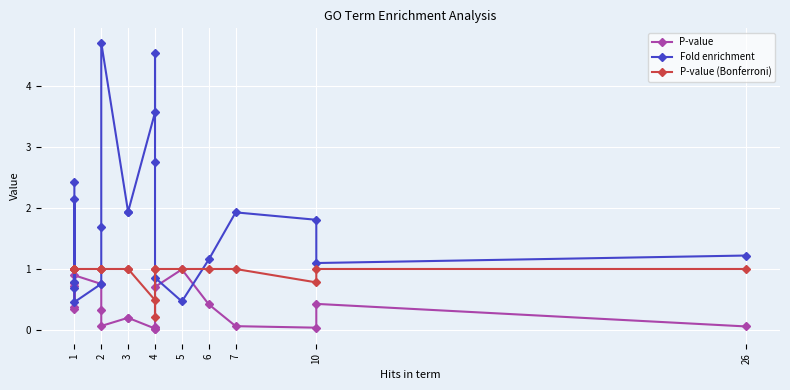

Reading right to left, what are all the values shown in this chart?

P-value: 0.1	0.4	0.0	0.1	0.4	1.0	0.7	0.1	0.0	0.0	0.2	0.2	0.1	0.3	0.8	0.9	0.8	0.4	0.7	0.3
Fold enrichment: 1.2	1.1	1.8	1.9	1.2	0.5	0.9	2.8	4.5	3.6	1.9	1.9	4.7	1.7	0.8	0.5	0.7	2.2	0.8	2.4
P-value (Bonferroni): 1.0	1.0	0.8	1.0	1.0	1.0	1.0	1.0	0.2	0.5	1.0	1.0	1.0	1.0	1.0	1.0	1.0	1.0	1.0	1.0